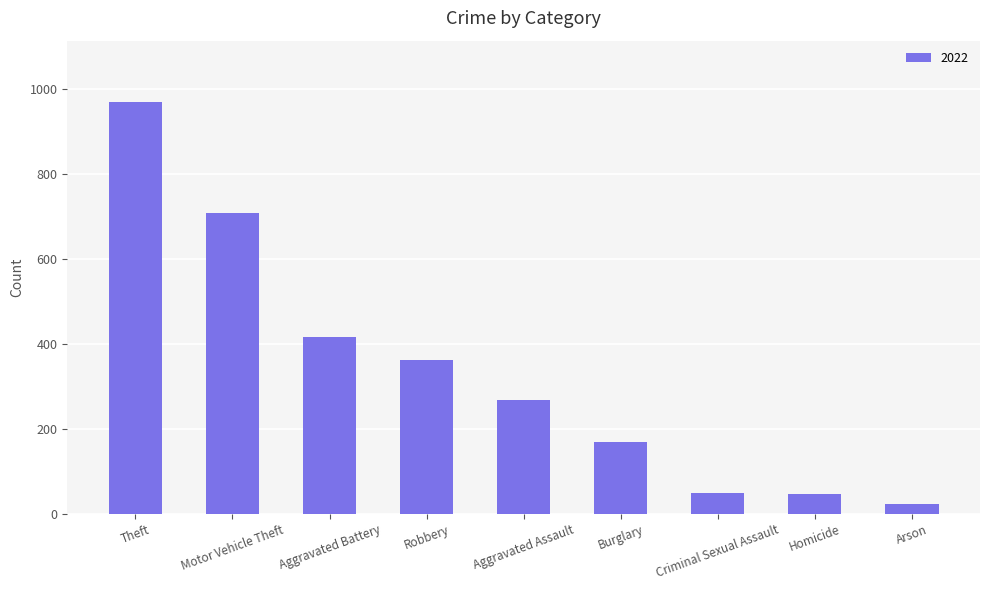

Which has a higher value, Robbery or Aggravated Assault?

Robbery